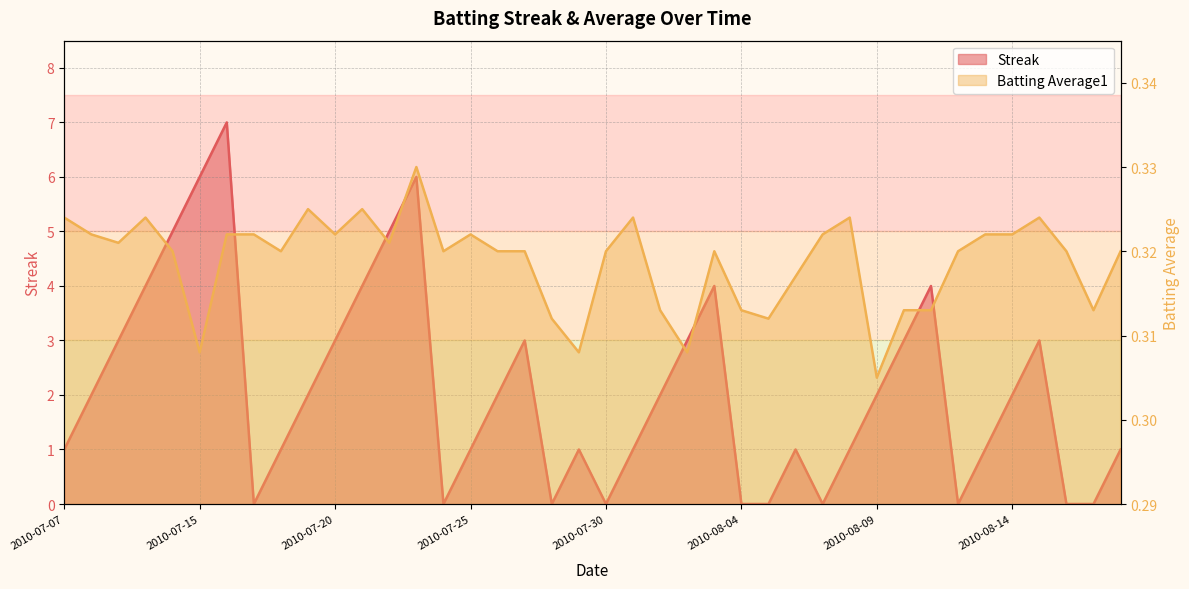

At how many categories does at least one series exceed 3?

9